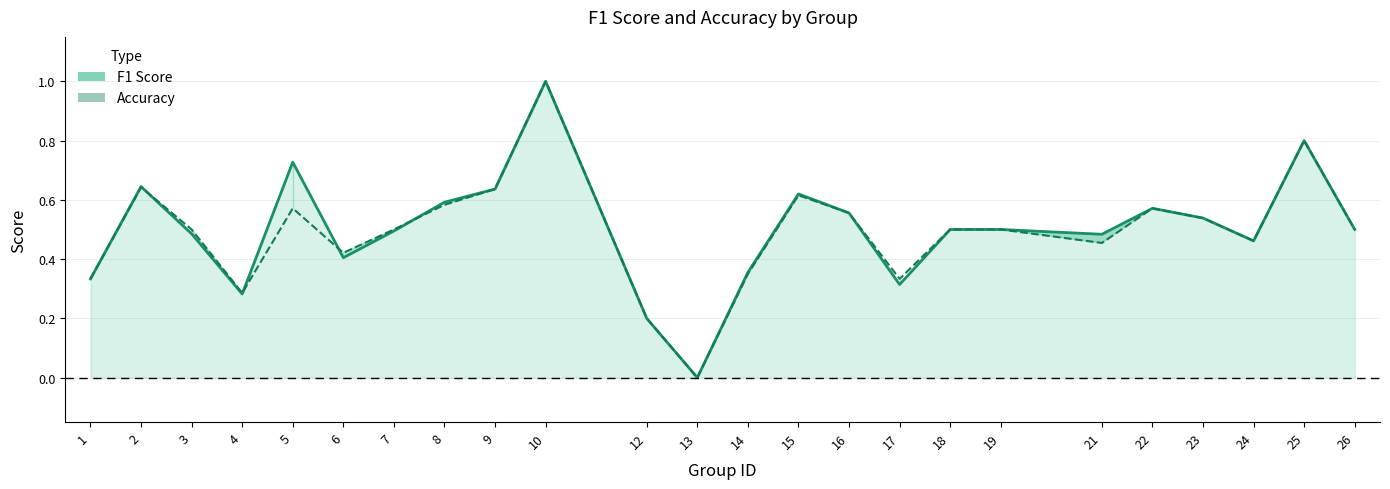

Reading right to left, list all the values displayed in this chart.

f1: 26=0.5	25=0.8	24=0.5	23=0.5	22=0.6	21=0.5	19=0.5	18=0.5	17=0.3	16=0.6	15=0.6	14=0.4	13=0.0	12=0.2	10=1.0	9=0.6	8=0.6	7=0.5	6=0.4	5=0.7	4=0.3	3=0.5	2=0.6	1=0.3
accuracy: 26=0.5	25=0.8	24=0.5	23=0.5	22=0.6	21=0.5	19=0.5	18=0.5	17=0.3	16=0.6	15=0.6	14=0.3	13=0.0	12=0.2	10=1.0	9=0.6	8=0.6	7=0.5	6=0.4	5=0.6	4=0.3	3=0.5	2=0.6	1=0.3